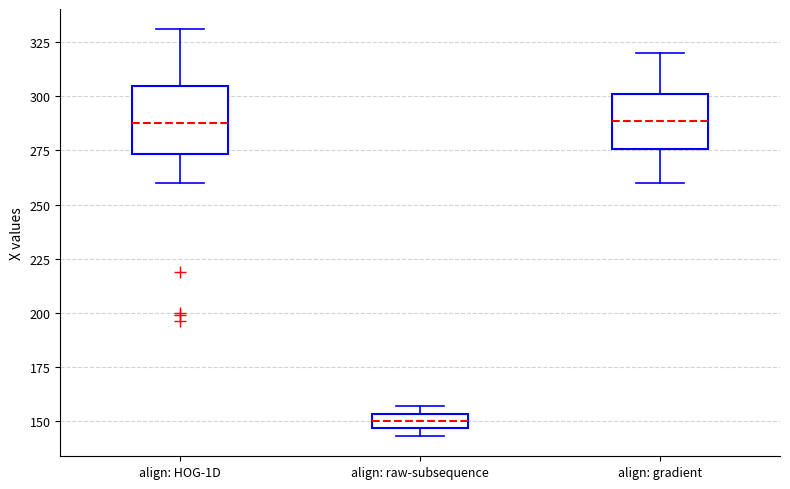

Where is the lower edge of the box for align: raw-subsequence on the y-axis? The values are not printed on the chart, so give them approximately, as read against the axis.

145